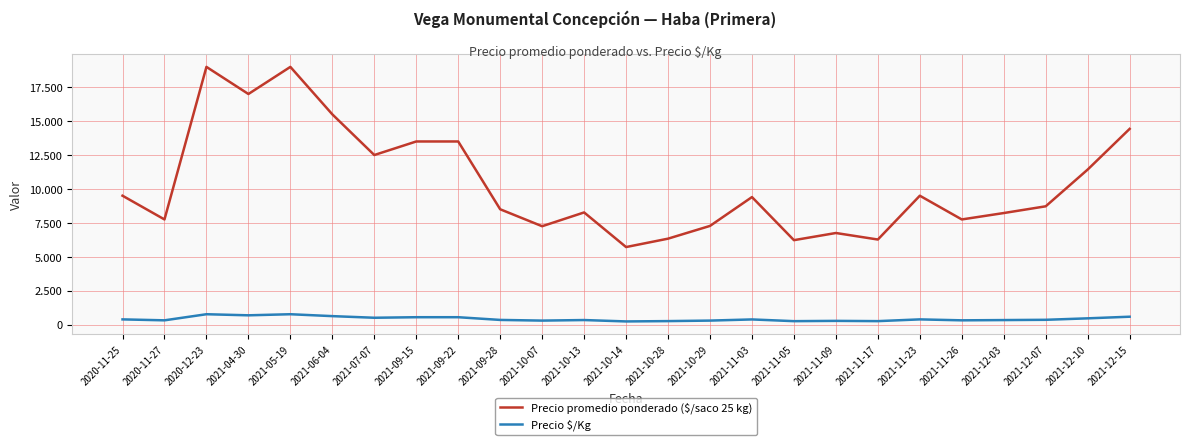

Is it true that Precio $/Kg equals 463 at 2021-10-13?

False